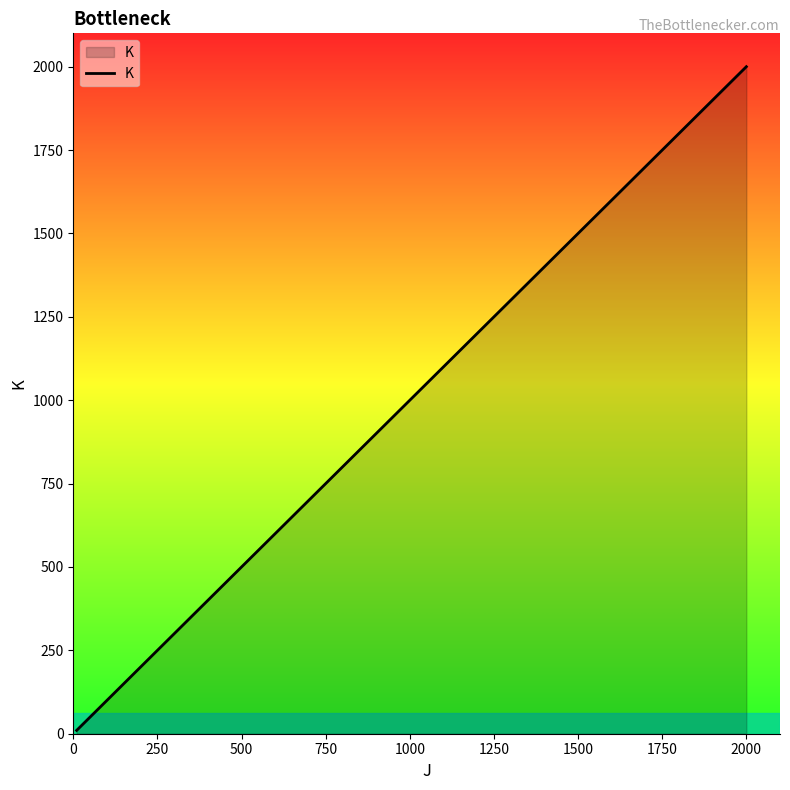

What is the maximum value shown in the chart?

2000